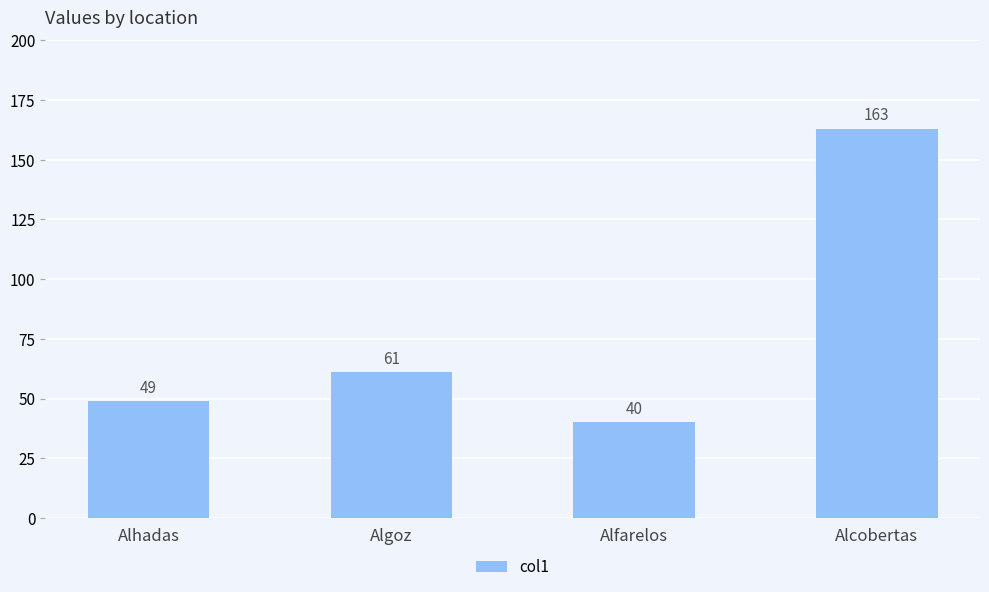

The chart shows a value of 61 at Algoz. True or false?

True